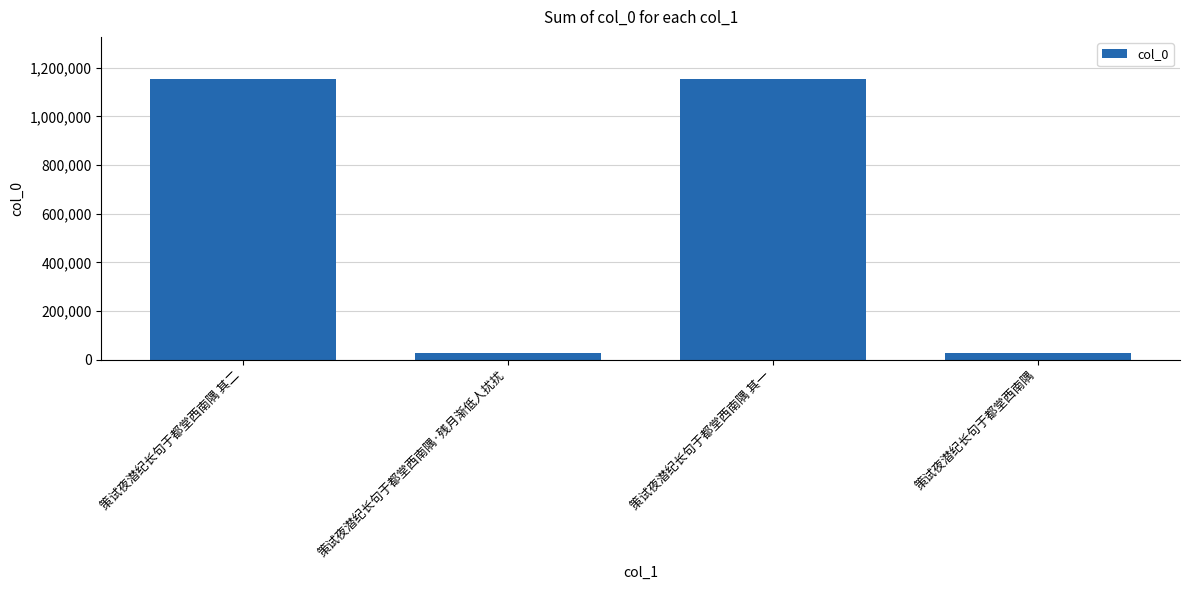

How many data points are less than 1153191?

2